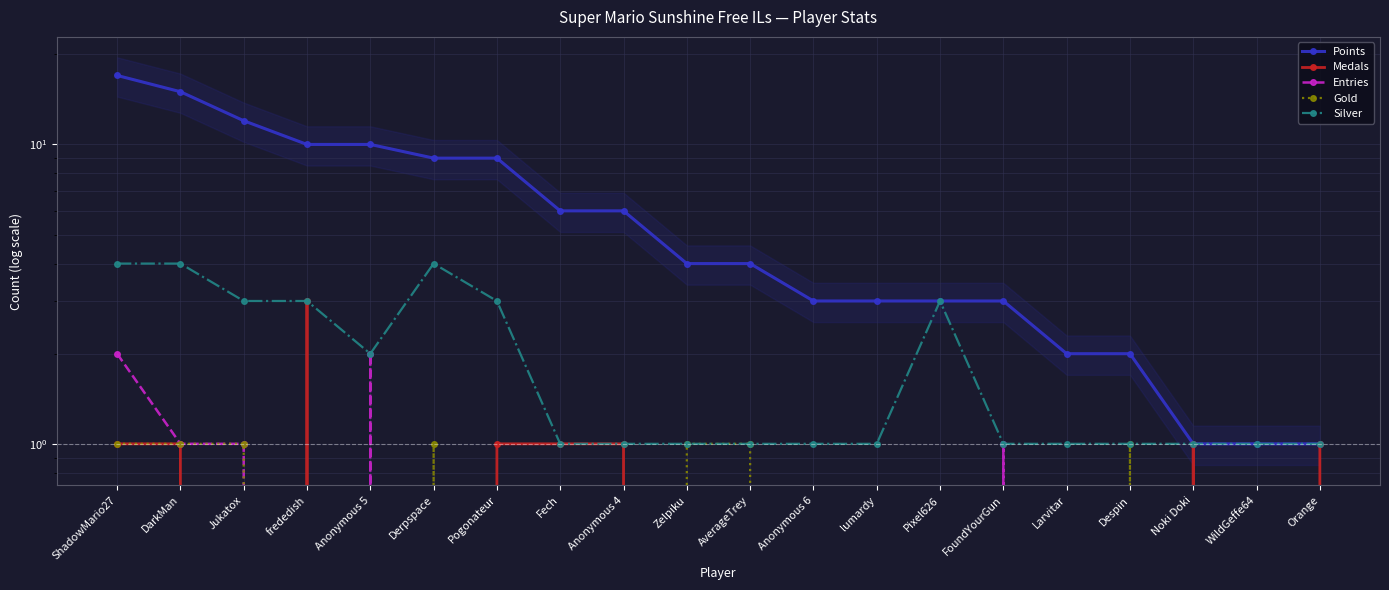

True or false: Points and Silver cross at least once.

False